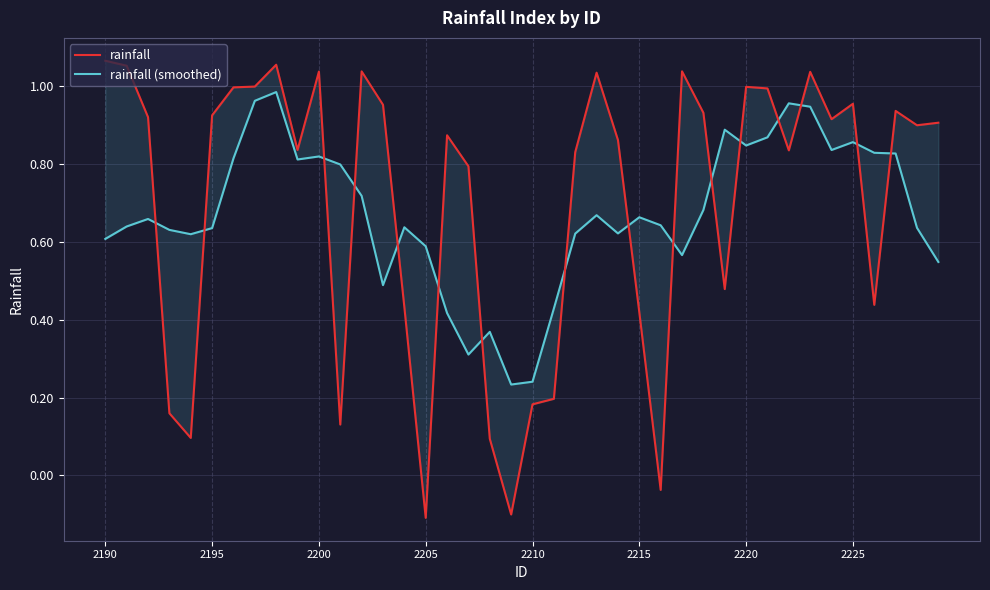

List the series in order of their peak value, lowest first.

rainfall (smoothed), rainfall